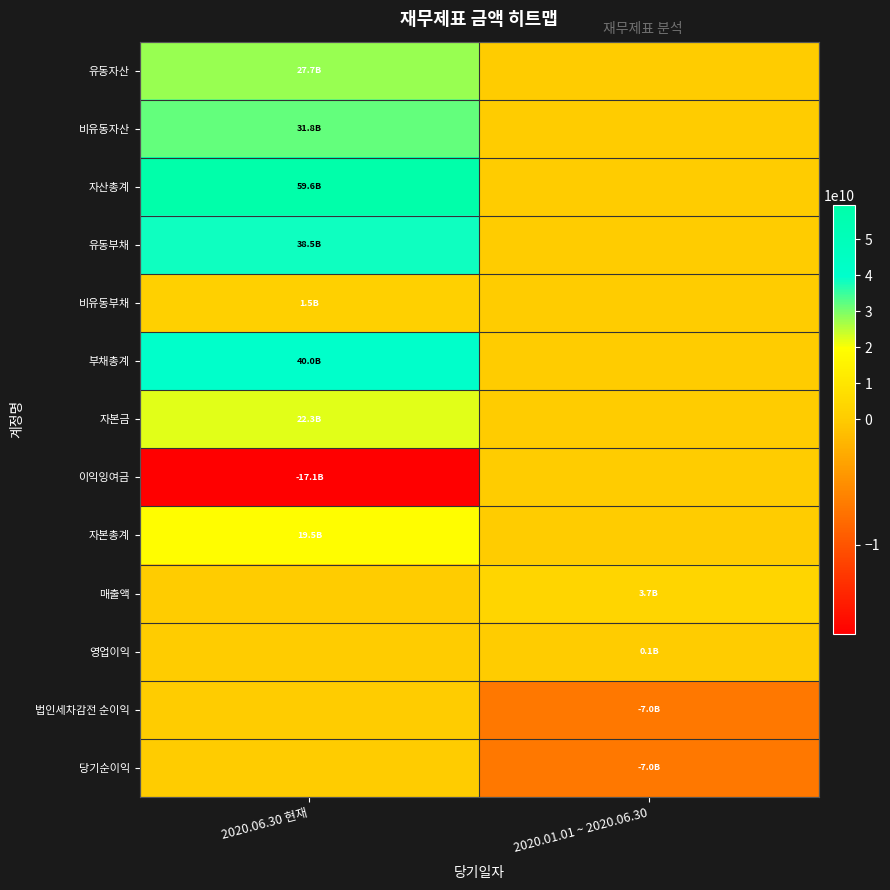

Which category has the highest value across all series?

2020.06.30 현재